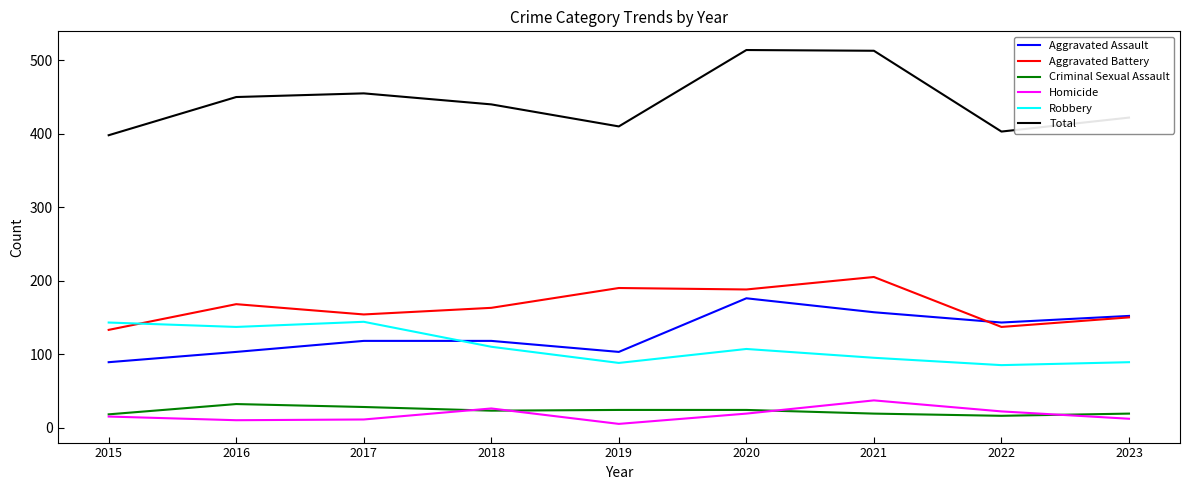

Which series has the largest range (max minus min)?

Total